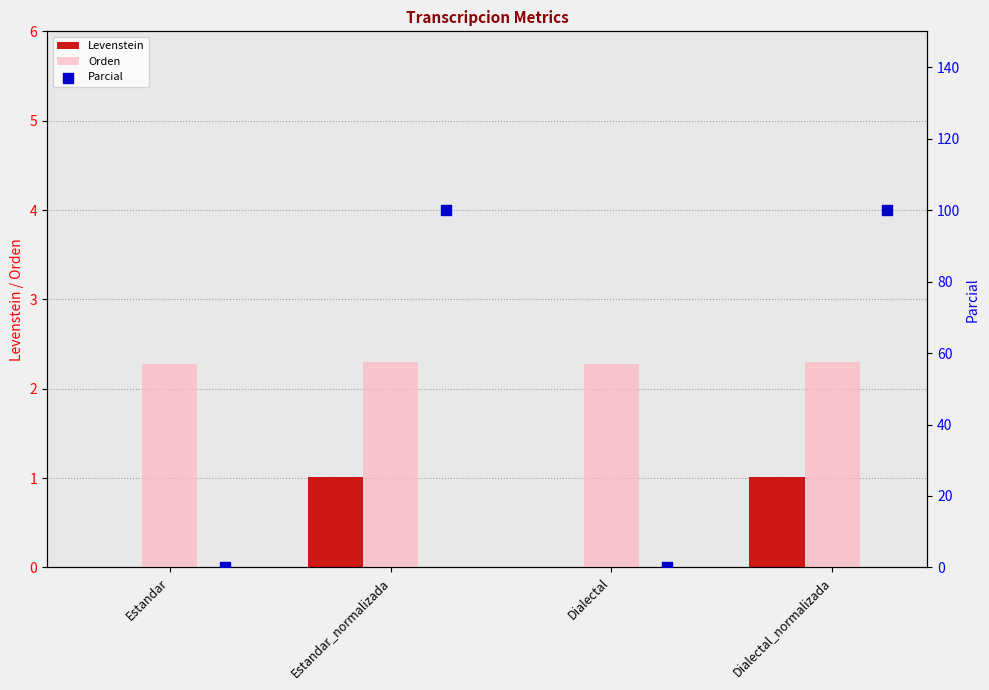

Is it true that Levenstein equals -0.6 at Dialectal?

False